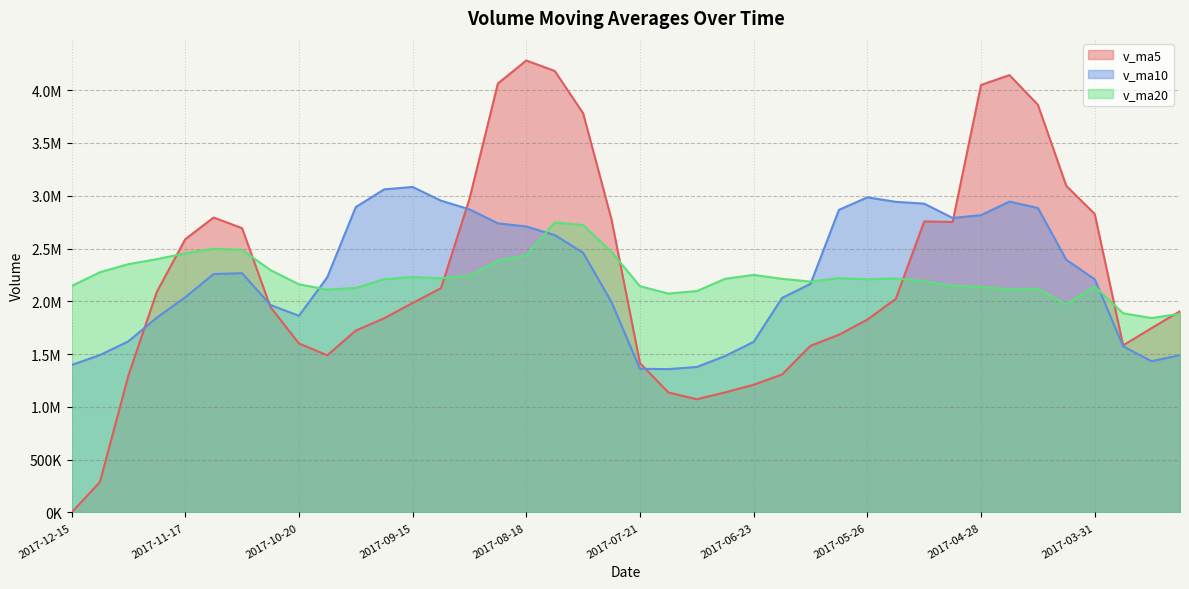

List the labels in order of v_ma10 value, smallest first.

2017-07-14, 2017-07-21, 2017-07-07, 2017-12-15, 2017-03-17, 2017-06-30, 2017-03-10, 2017-12-08, 2017-03-24, 2017-06-23, 2017-12-01, 2017-11-24, 2017-10-20, 2017-10-27, 2017-07-28, 2017-06-16, 2017-11-17, 2017-06-09, 2017-03-31, 2017-10-13, 2017-11-10, 2017-11-03, 2017-04-07, 2017-08-04, 2017-08-11, 2017-08-18, 2017-08-25, 2017-05-05, 2017-04-28, 2017-06-02, 2017-09-01, 2017-04-14, 2017-09-29, 2017-05-12, 2017-05-19, 2017-04-21, 2017-09-08, 2017-05-26, 2017-09-22, 2017-09-15